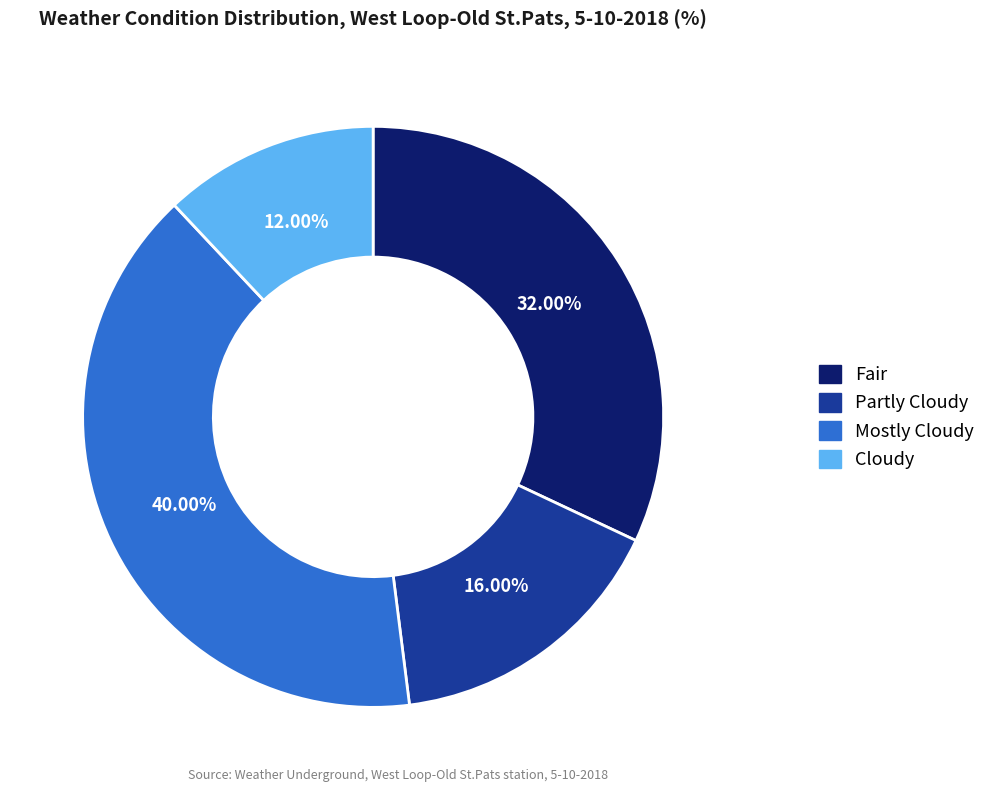

To the nearest percent, what is the average slice percentage?

25%